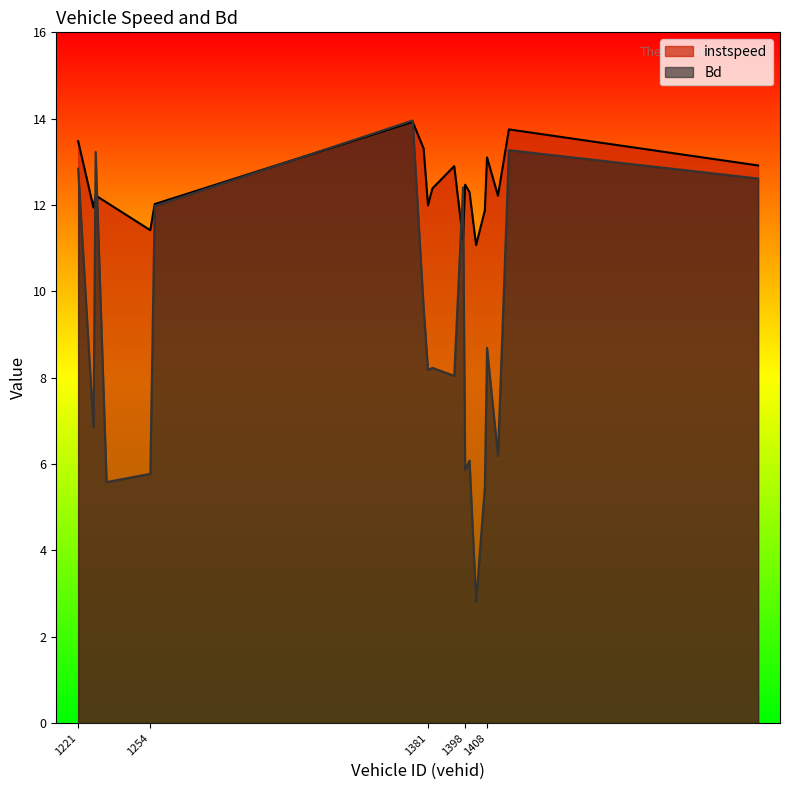

List the series in order of their peak value, highest first.

Bd, instspeed